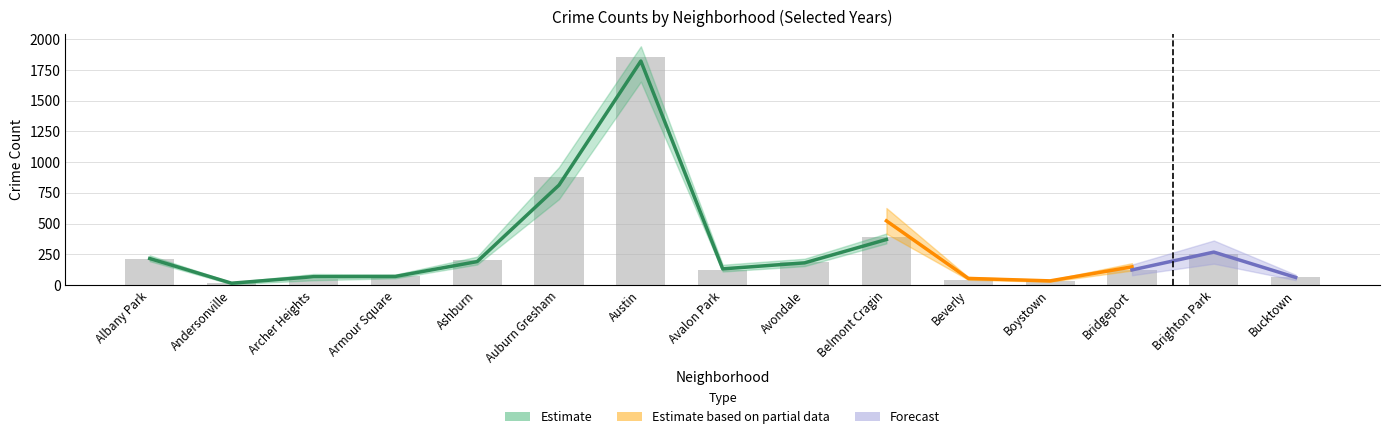

List the labels in order of 2024 value, smallest first.

Andersonville, Boystown, Beverly, Bucktown, Armour Square, Archer Heights, Bridgeport, Avalon Park, Avondale, Ashburn, Albany Park, Brighton Park, Belmont Cragin, Auburn Gresham, Austin